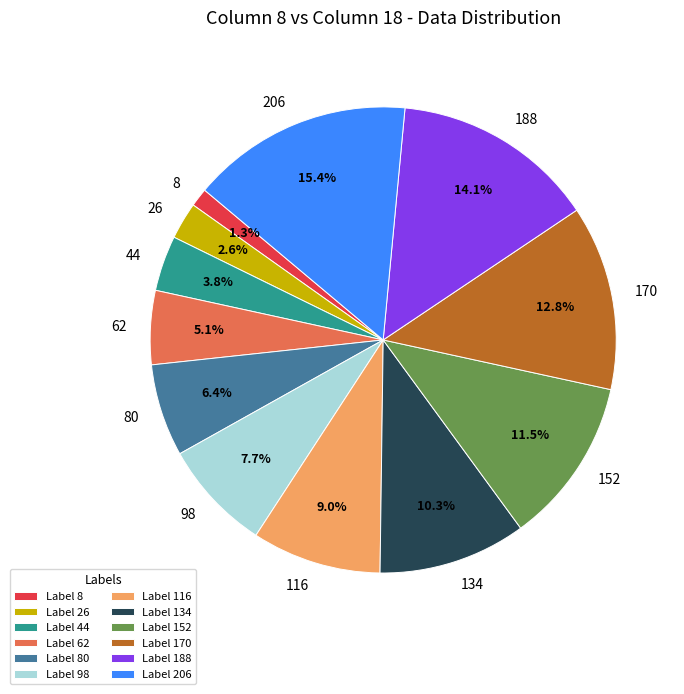

Combined, do 152 and 26 account for over 50%?

No